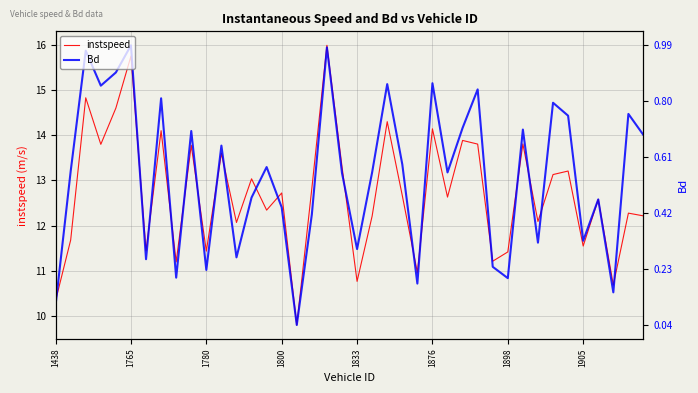

Count the number of categories in the chart.

40